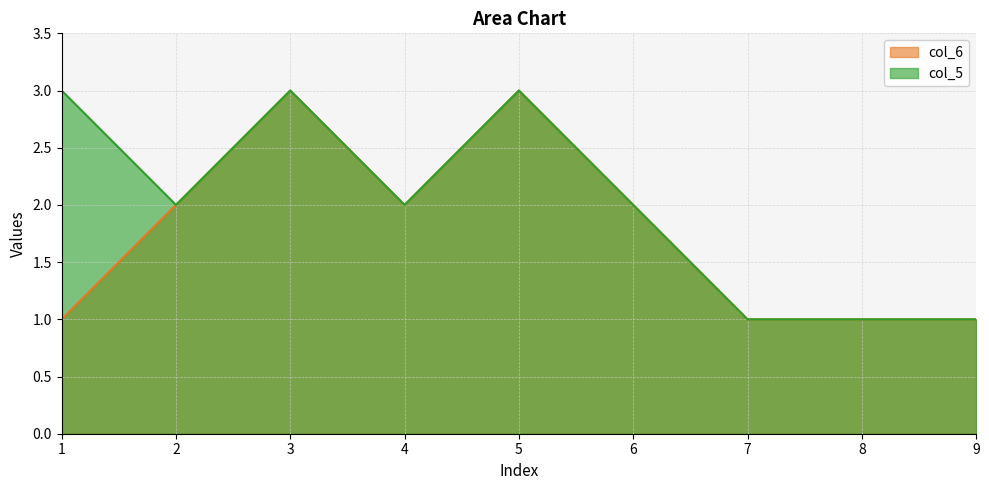

How many lines are shown in the chart?

2